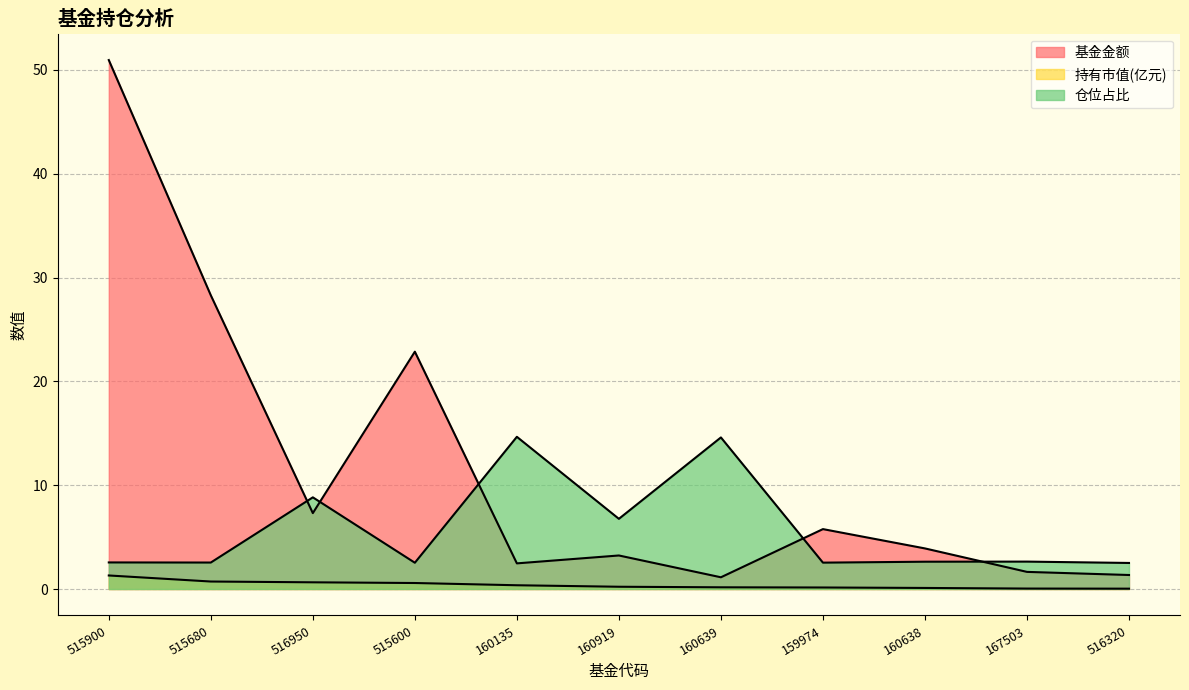

Reading left to right, what are all the values shown in this chart?

基金金额: 51.0	28.3	7.3	22.9	2.5	3.2	1.1	5.8	3.9	1.6	1.4
持有市值(亿元): 1.3	0.7	0.6	0.6	0.4	0.2	0.2	0.1	0.1	0.0	0.0
仓位占比: 2.6	2.5	8.8	2.5	14.7	6.8	14.6	2.5	2.6	2.6	2.5